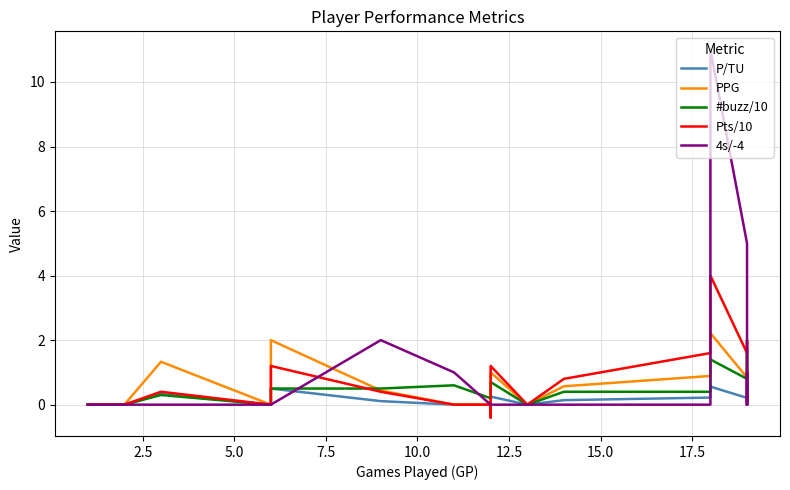

Does the chart display data point markers on the line(s)?

No